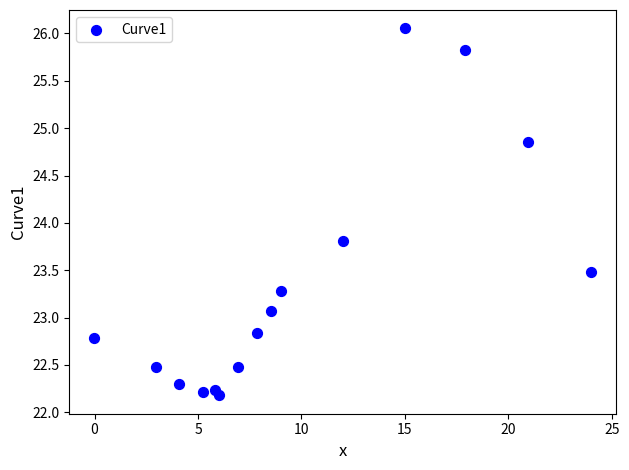

What Y value in the scatter plot is closest to 24?

23.8